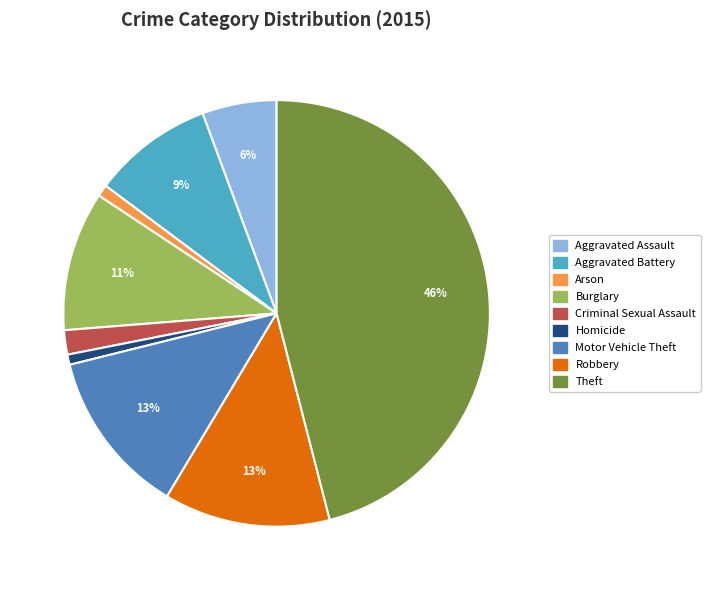

To the nearest percent, what portion does Burglary represent?

11%